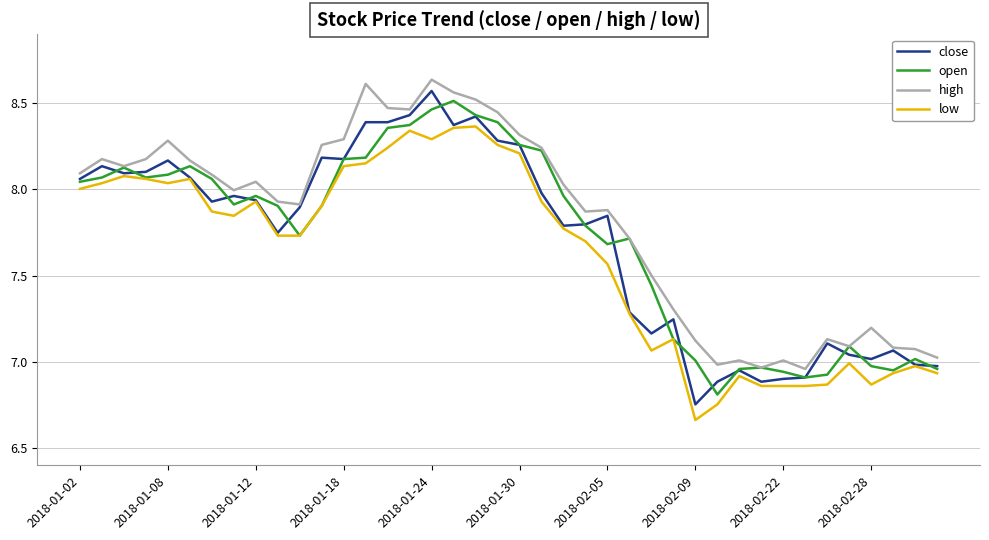

Which series has the largest total across all categories?

high